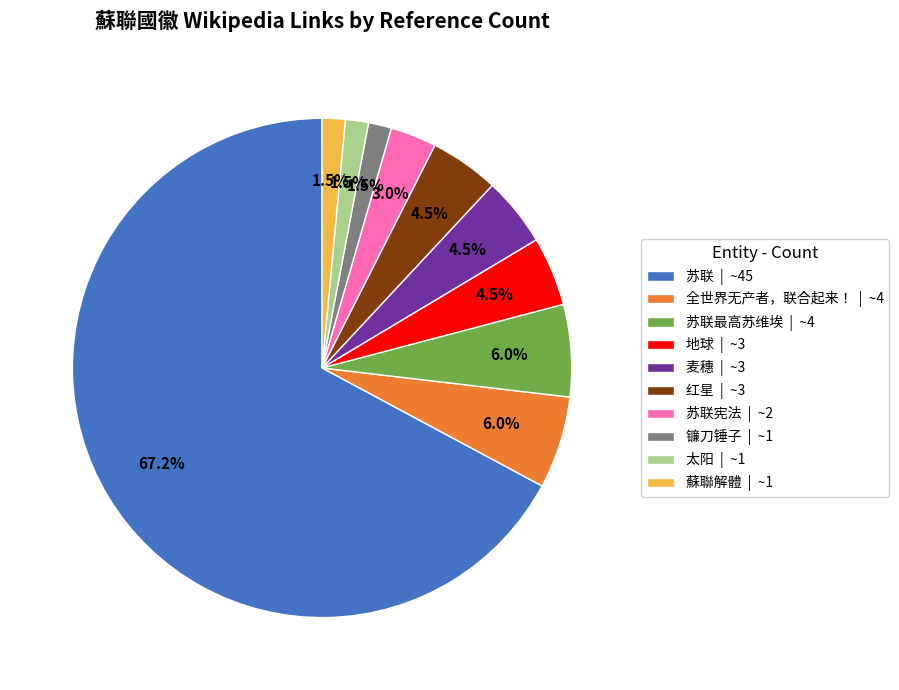

How many slices are in this pie chart?

10